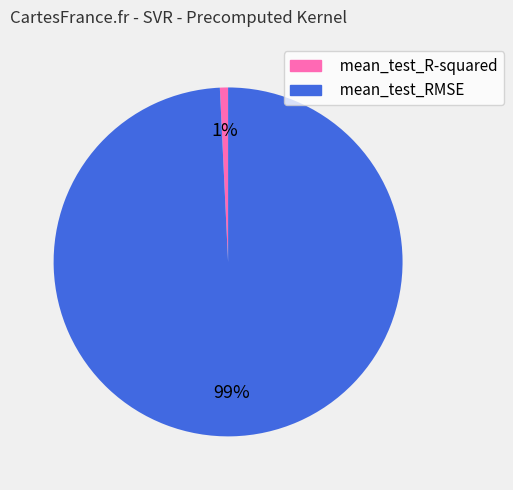

To the nearest percent, what is the difference between the largest and smallest slice percentages?

98%